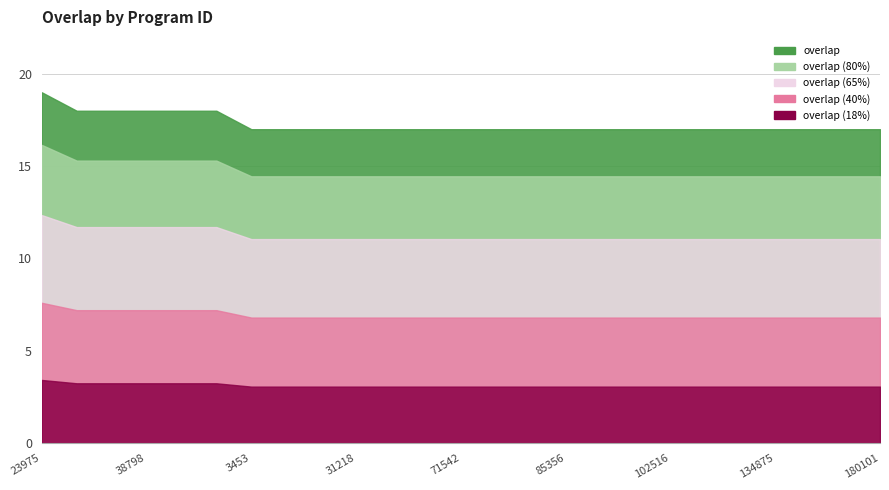

What is the difference between the maximum and minimum values?

2